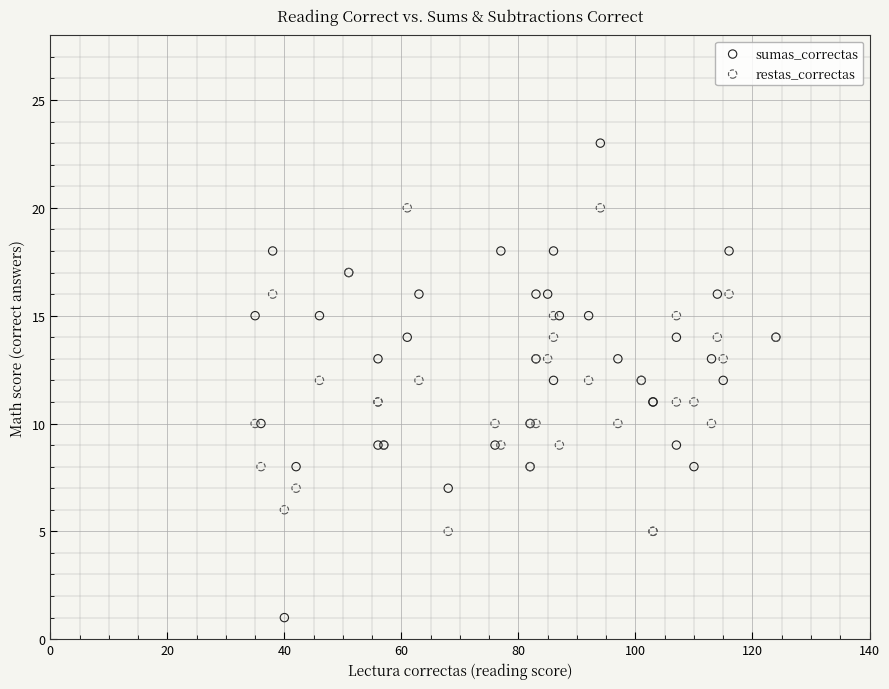

Which series reaches the maximum Y coordinate?

sumas_correctas